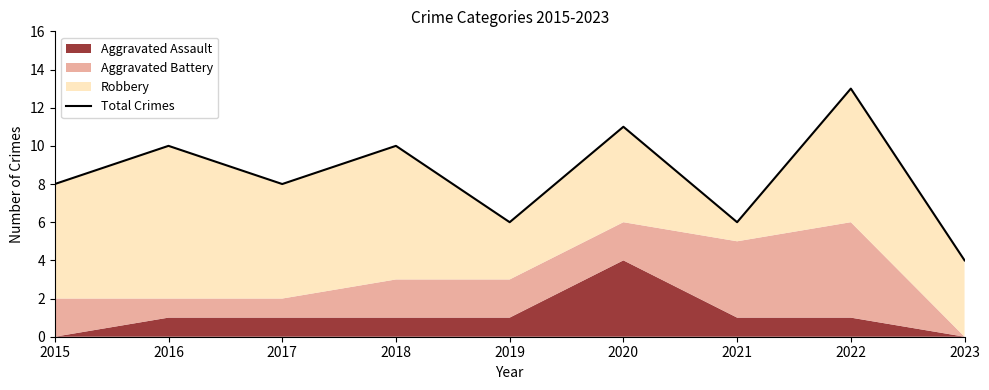

List the labels in order of value, smallest first.

2023, 2019, 2021, 2015, 2017, 2016, 2018, 2020, 2022